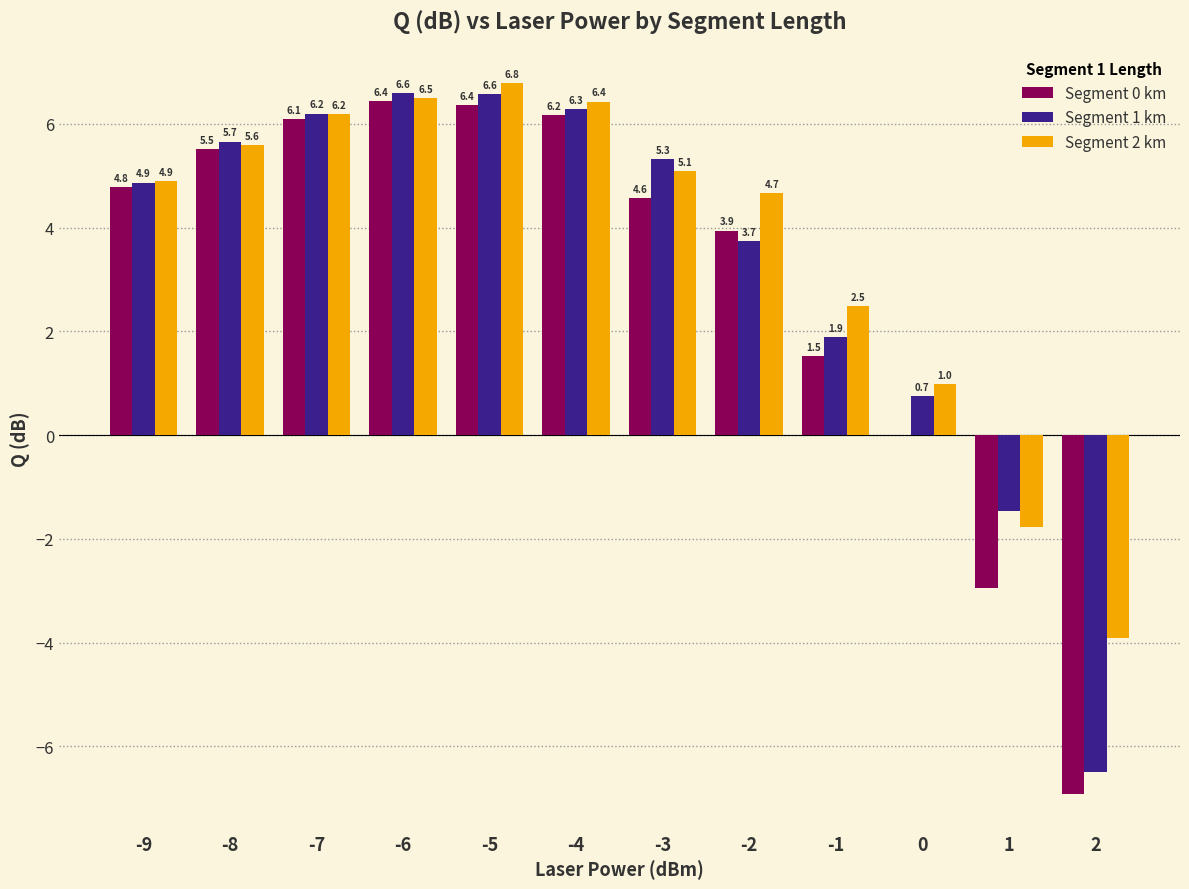

Does the chart contain stacked bars?

No